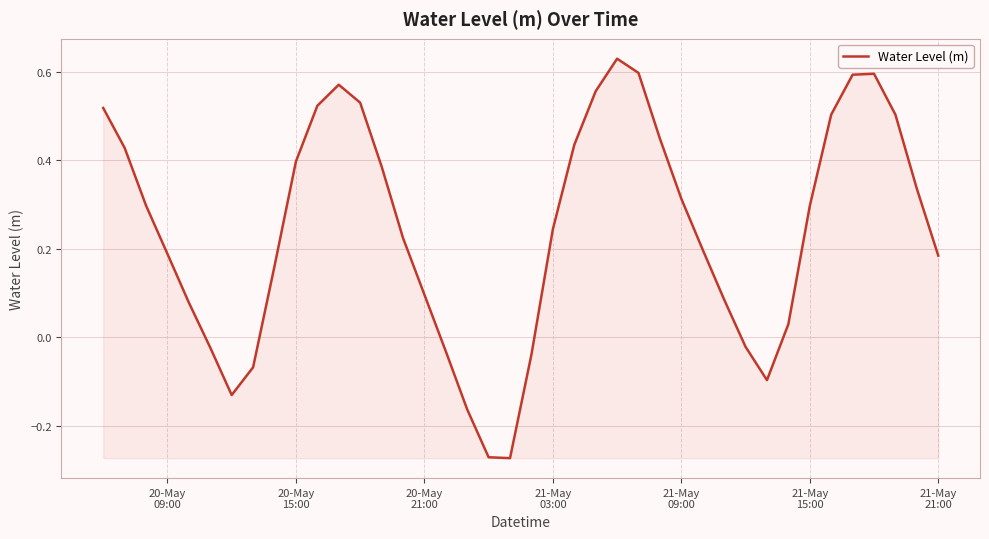

What is the difference between the maximum and minimum values?

0.9